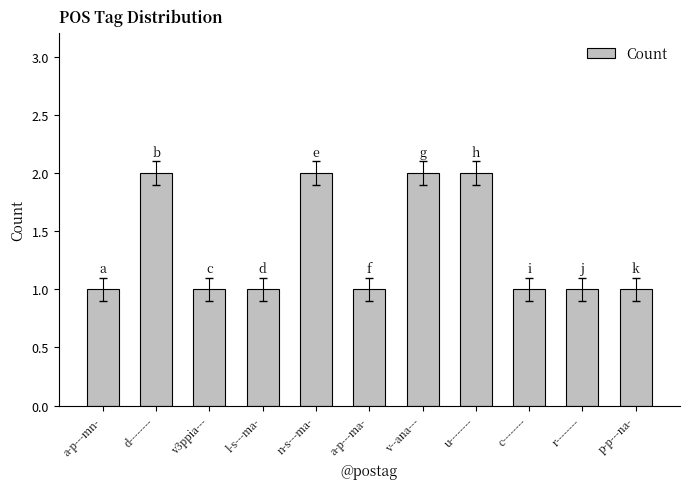

The chart shows a value of 0 at p-p---na-. True or false?

False